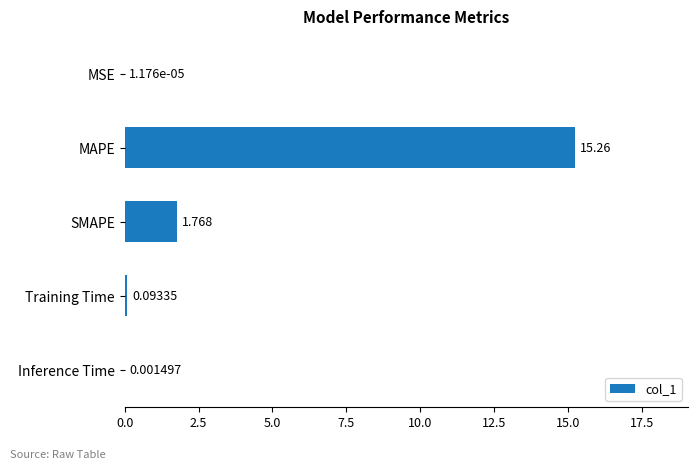

Are the bars horizontal?

Yes